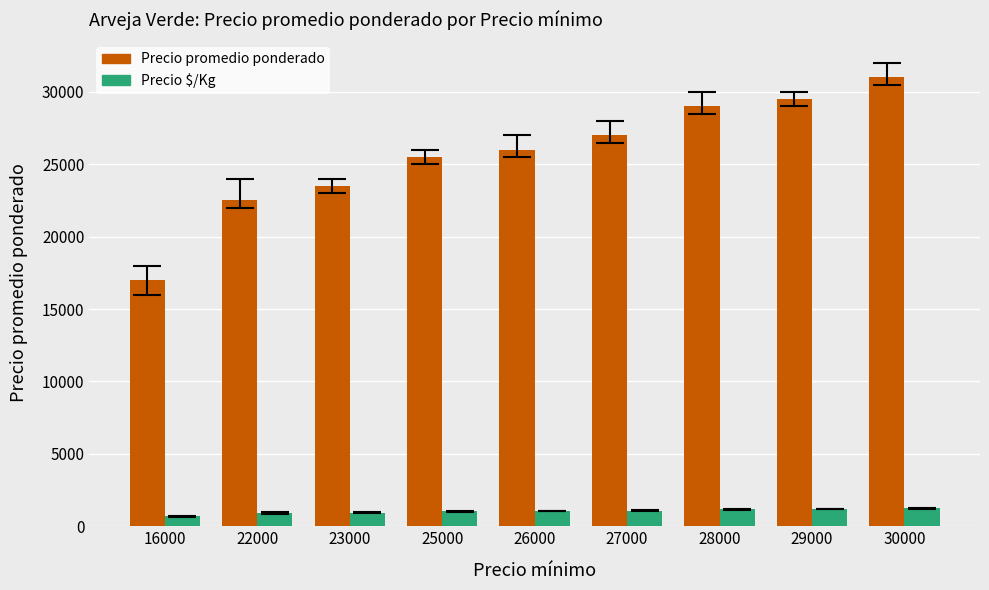

At 26000, list the series in order from smallest to largest.

Precio $/Kg, Precio promedio ponderado